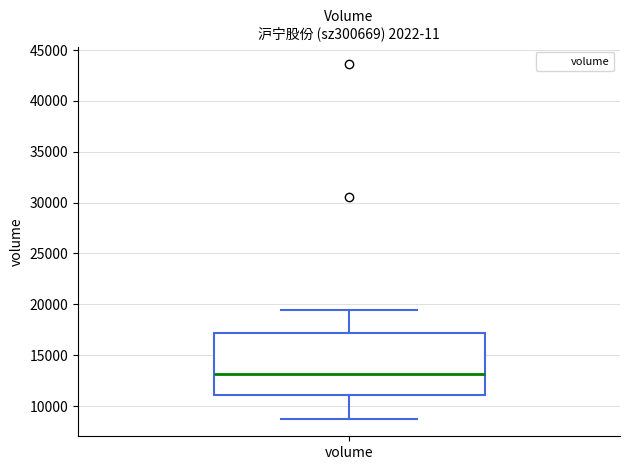

Where does the lower whisker of the box for volume end on the y-axis? The values are not printed on the chart, so give them approximately, as read against the axis.

9000